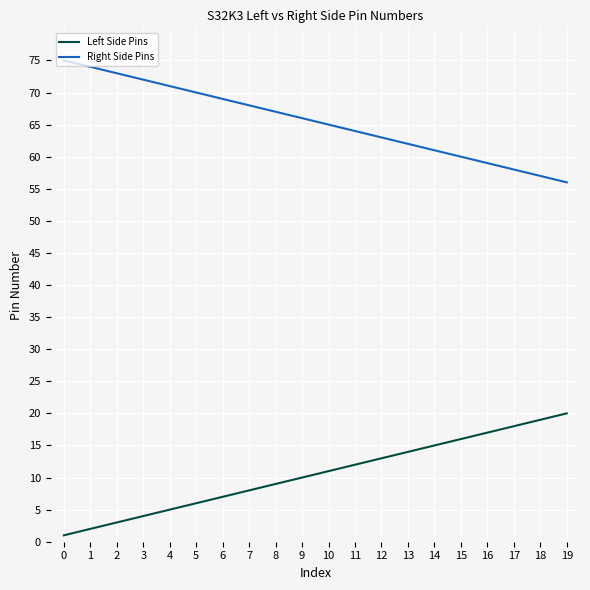

How many lines are shown in the chart?

2